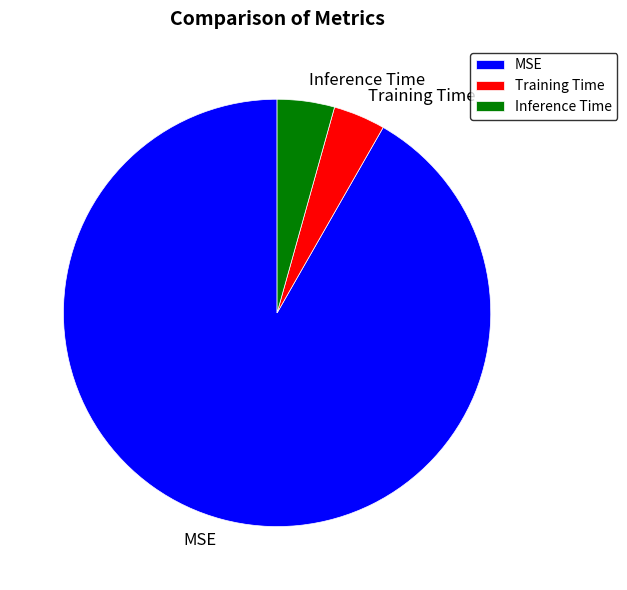

Which slice is the largest?

MSE